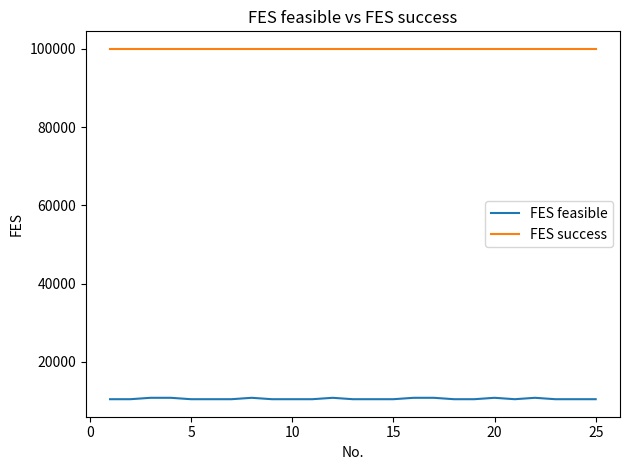

List the series in order of their overall mean, lowest first.

FES feasible, FES success